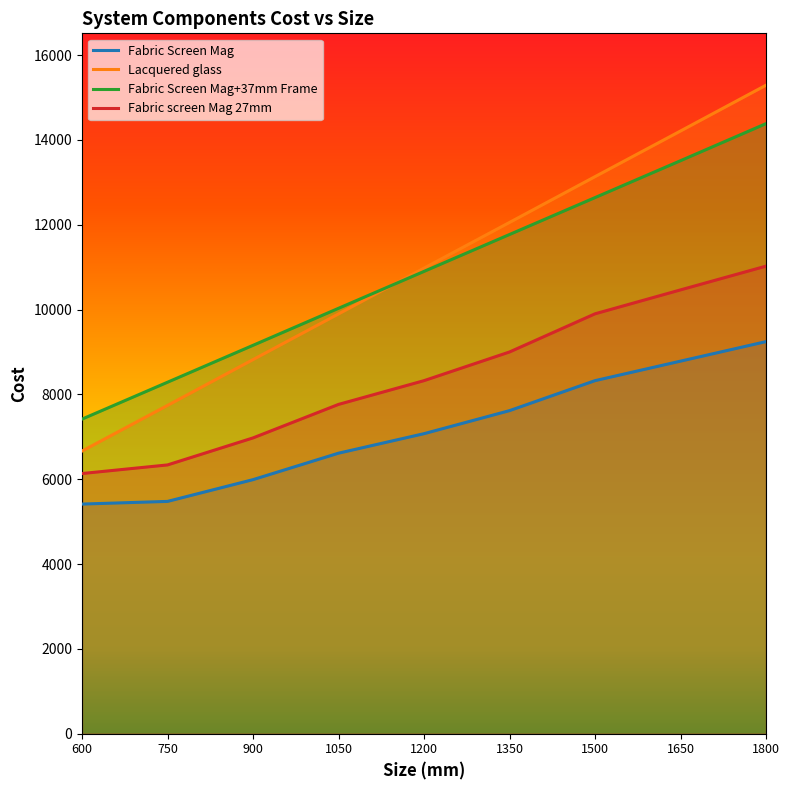

Is the value of Fabric Screen Mag at 1200 greater than the value of Lacquered glass at 1650?

No